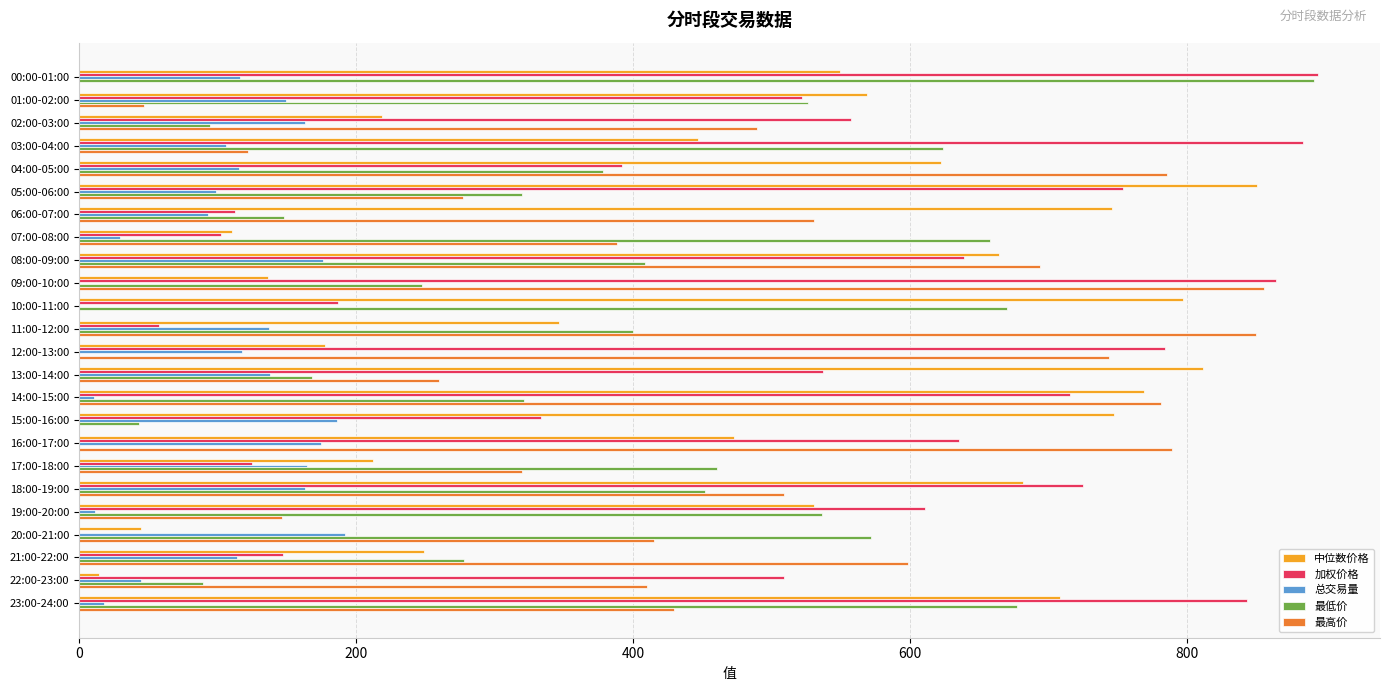

What is the sum of the 最低价 values at 21:00-22:00 and 09:00-10:00?

524.9